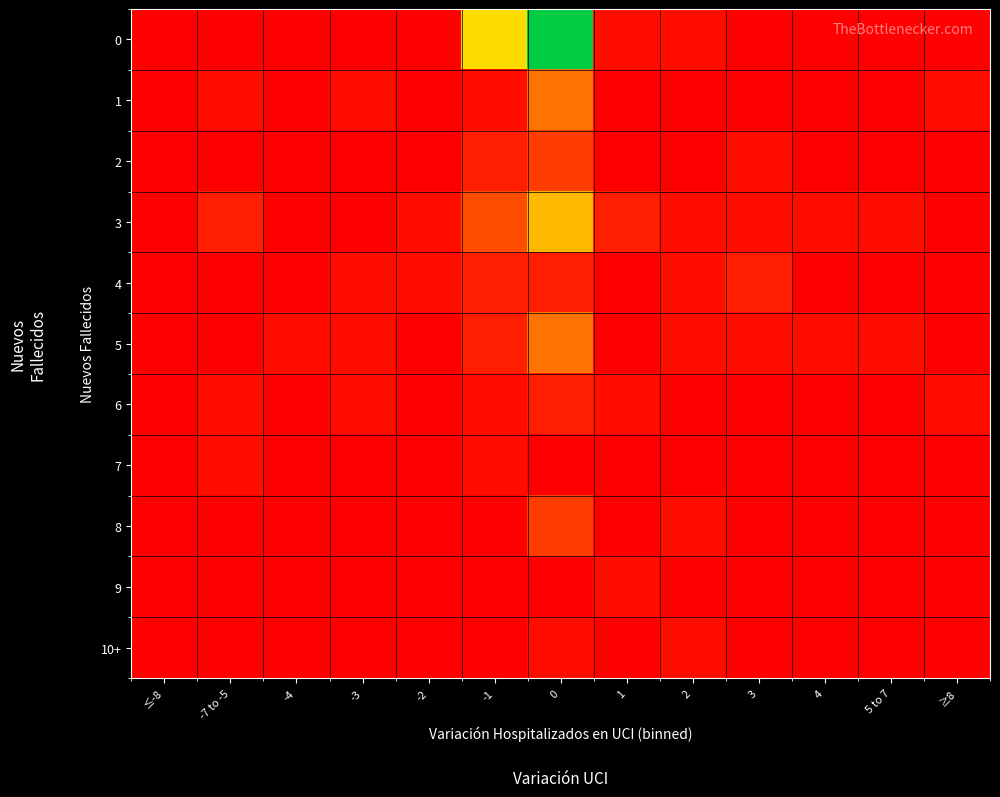

Count the number of categories in the chart.

13